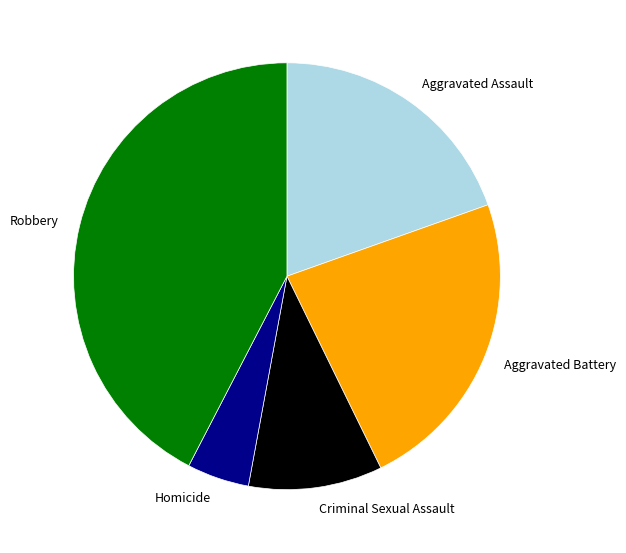

What is the smallest slice in the pie chart?

Homicide